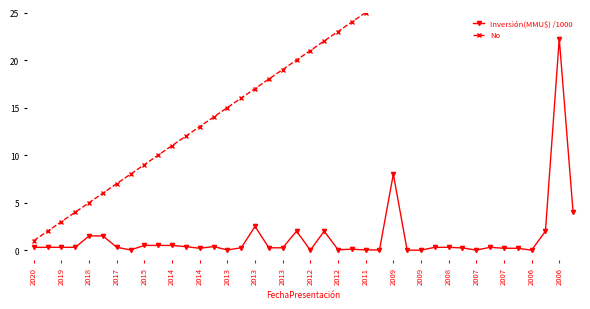

Is this an area chart (filled region under the line)?

No